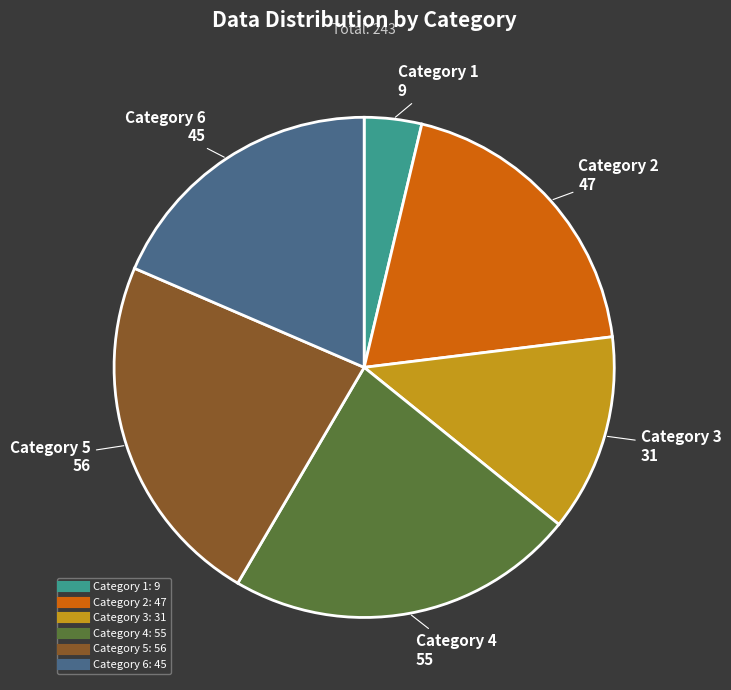

Is there any slice that represents more than half of the pie?

No